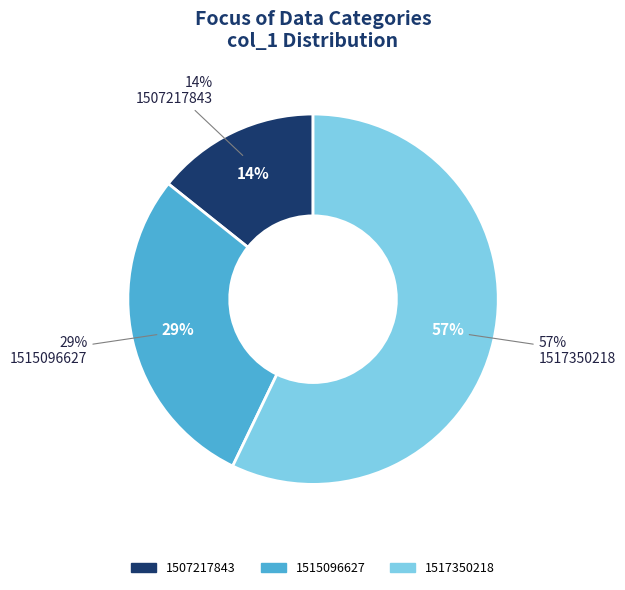

Does 1517350218 represent more than half of the total?

Yes